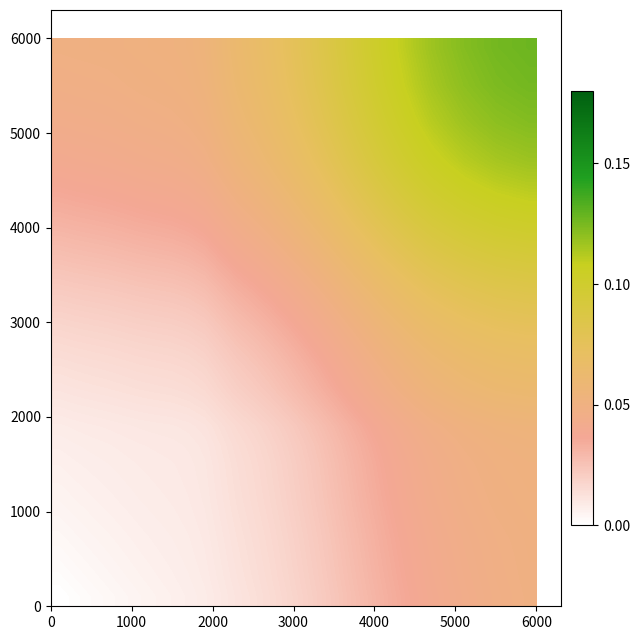

What is the maximum value shown in the chart?

0.1